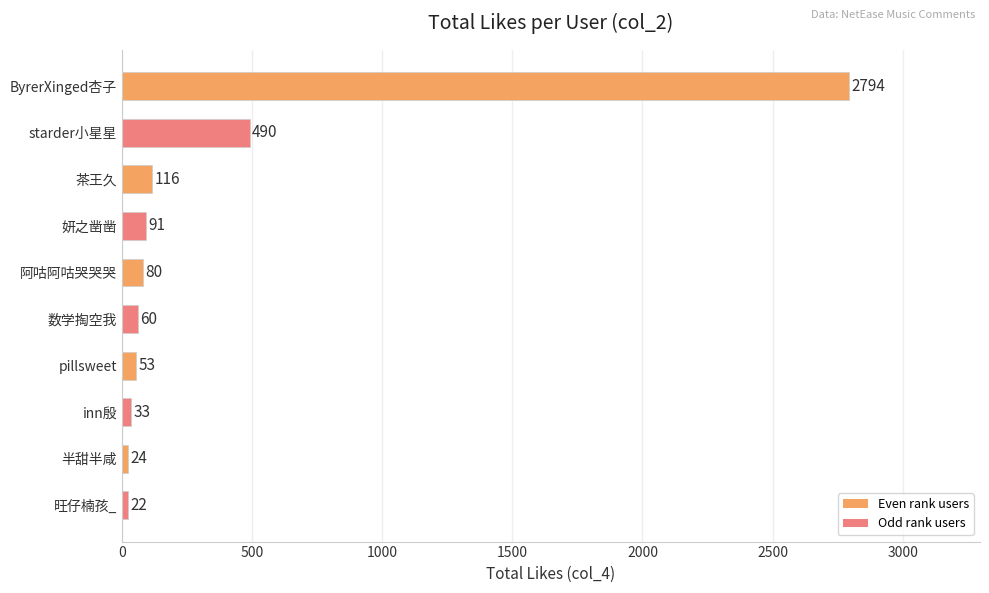

What is the average value?

376